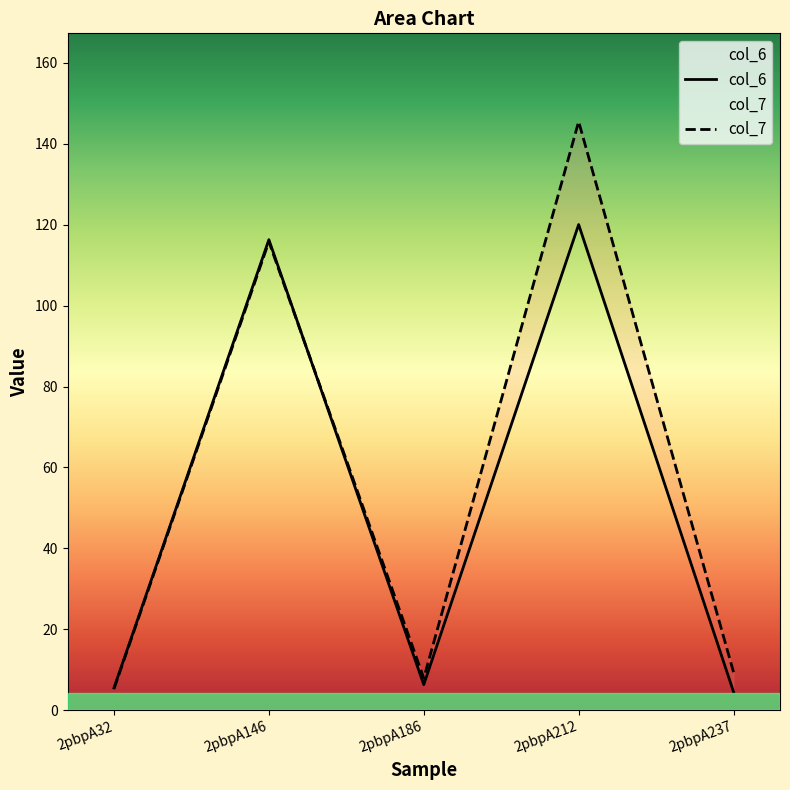

Which series has the widest spread of values?

col_7